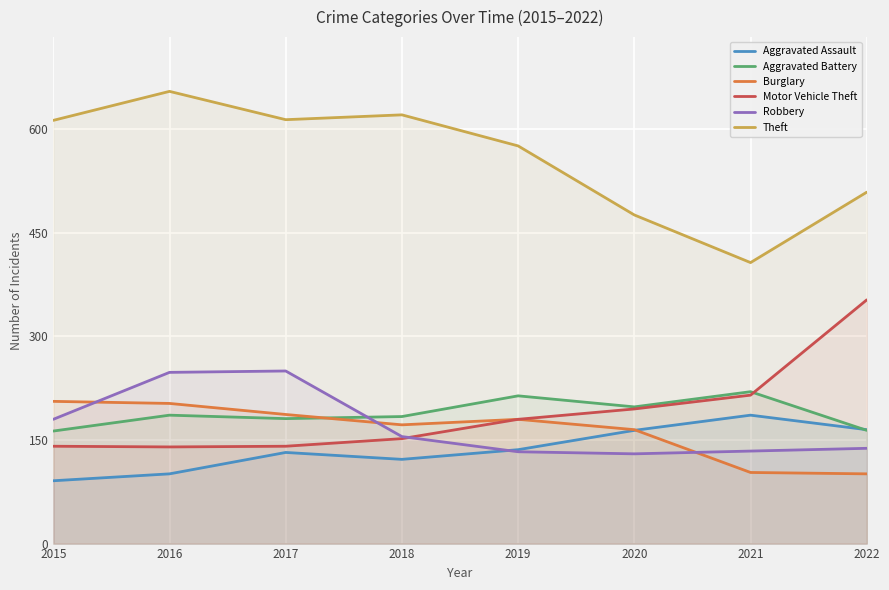

What is the total value across all series at 2017?

1505